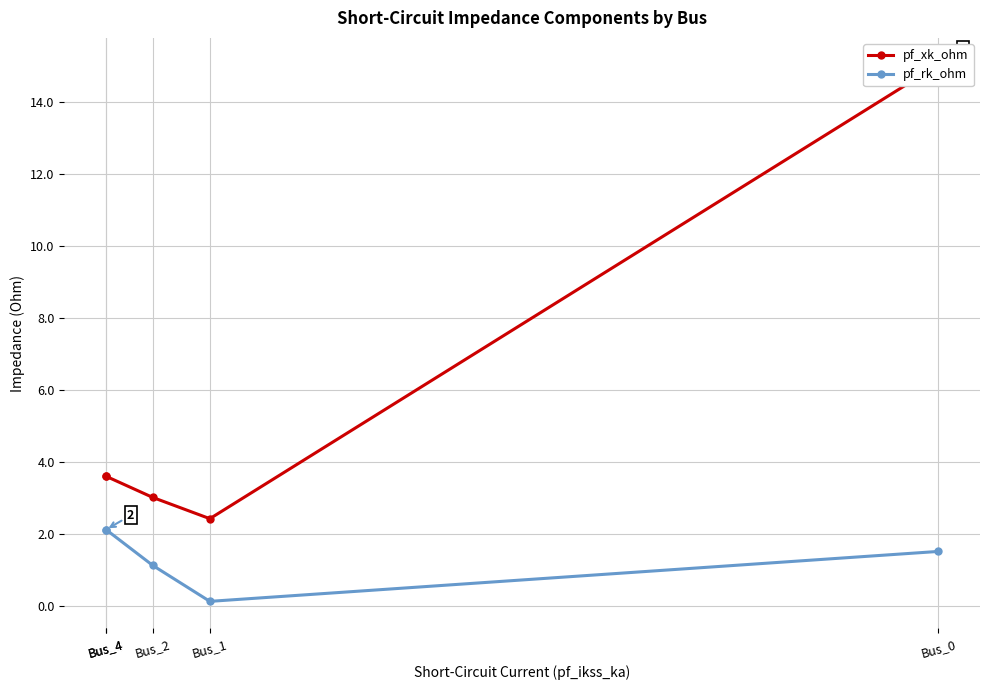

True or false: pf_rk_ohm and pf_xk_ohm intersect in this chart.

False